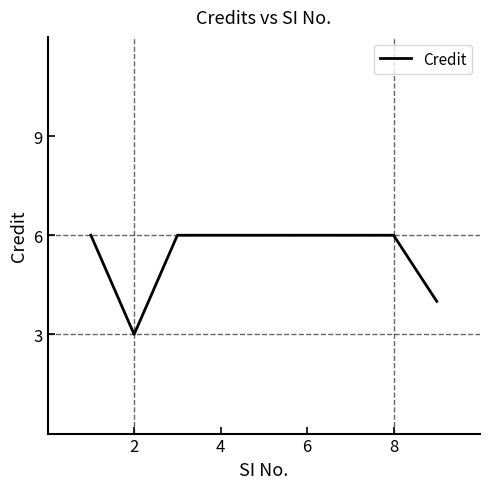

What is the smallest value displayed?

3